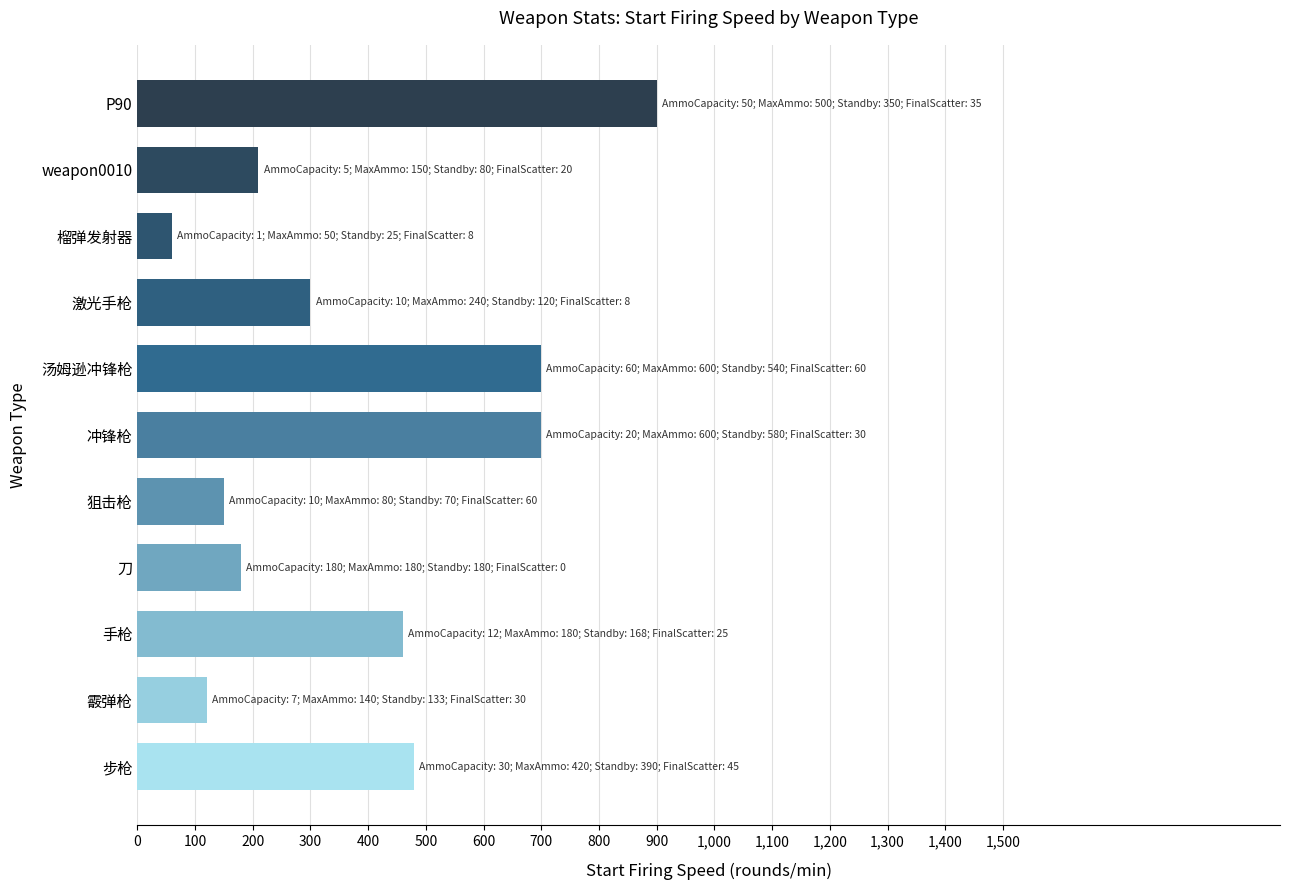

The chart shows a value of 700 at 冲锋枪. True or false?

True